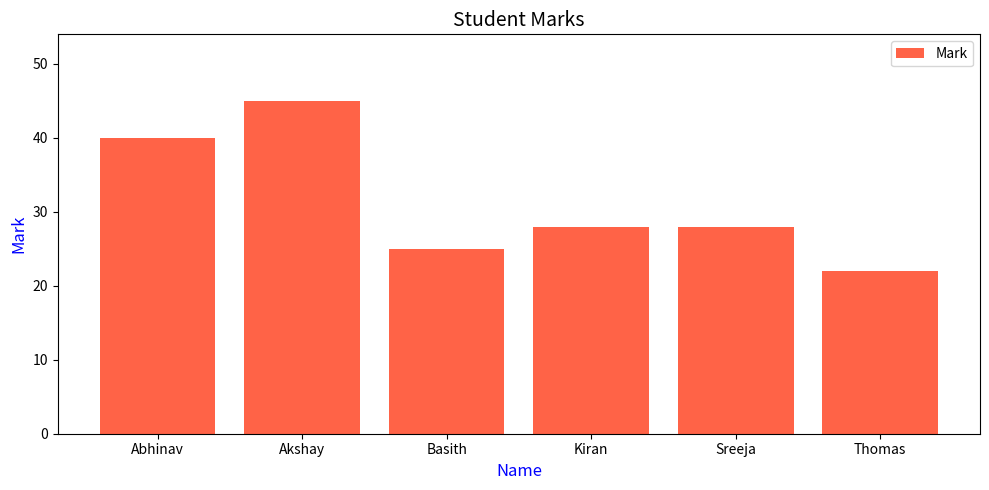

What is the label of the 5th bar from the right?

Akshay